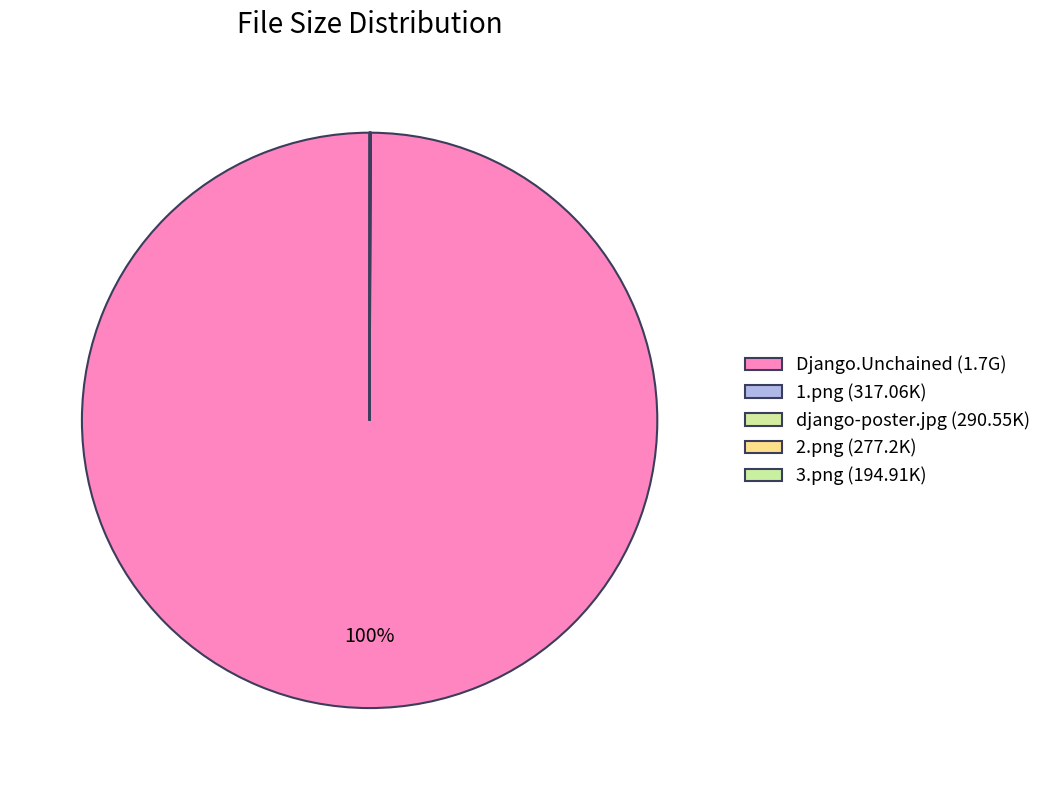

Rank the categories by value from lowest to highest.

3.png, 2.png, django-poster.jpg, 1.png, Django.Unchained.2012.DVDSCR.XVID